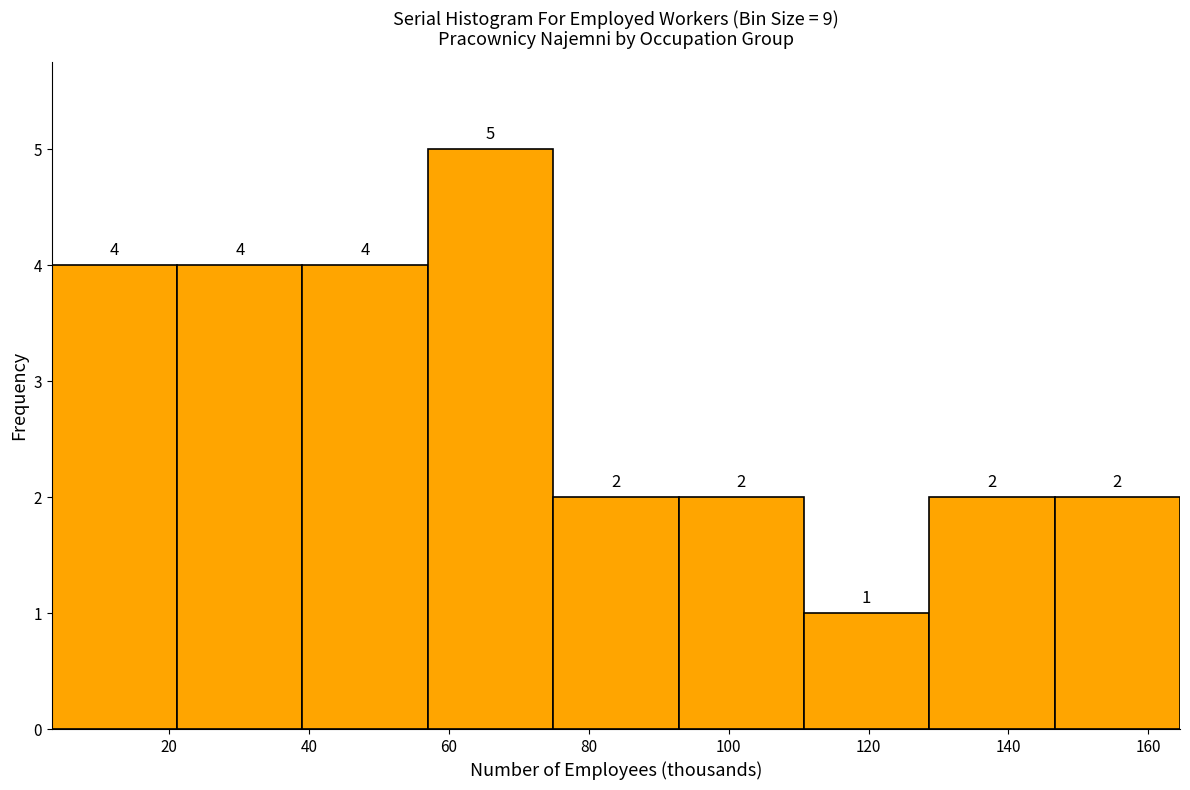

Reading left to right, transcribe this chart: for each bar, give the range it covers on the x-axis and its height. The bar edges are not printed on the chart, so give them approximately, as read against the axis.

4 to 22: 4
22 to 40: 4
40 to 56: 4
56 to 74: 5
74 to 92: 2
92 to 110: 2
110 to 128: 1
128 to 146: 2
146 to 164: 2